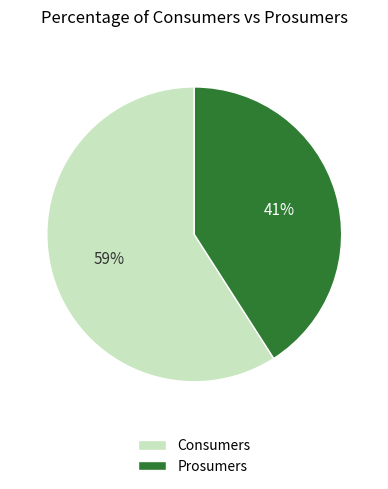

Count the number of slices in the pie.

2